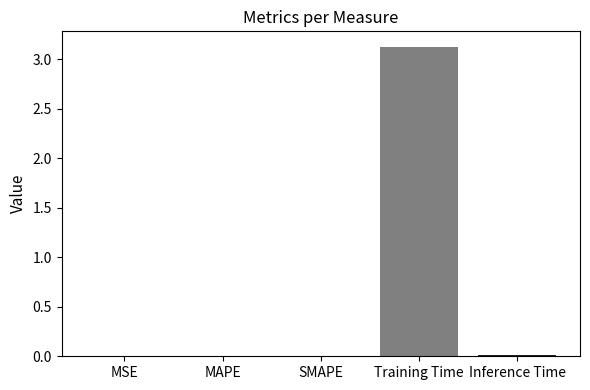

Which category has the highest value across all series?

Training Time